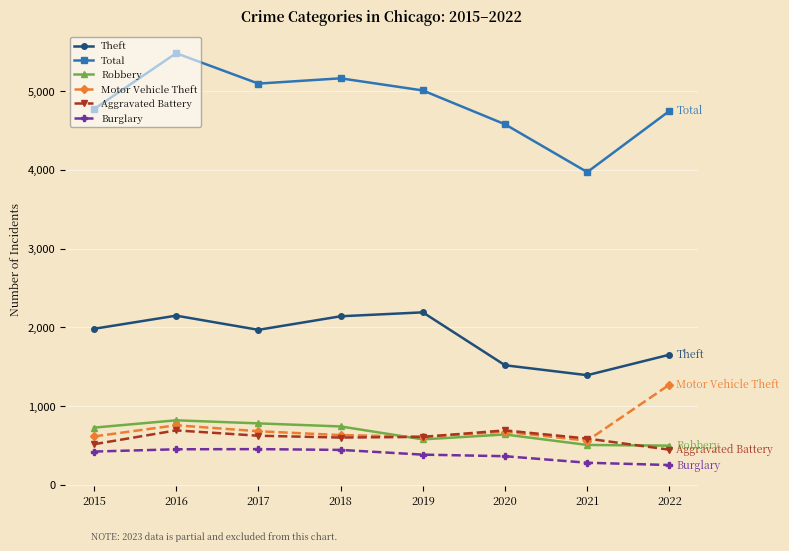

How many intersections are there between Aggravated Battery and Robbery?

2